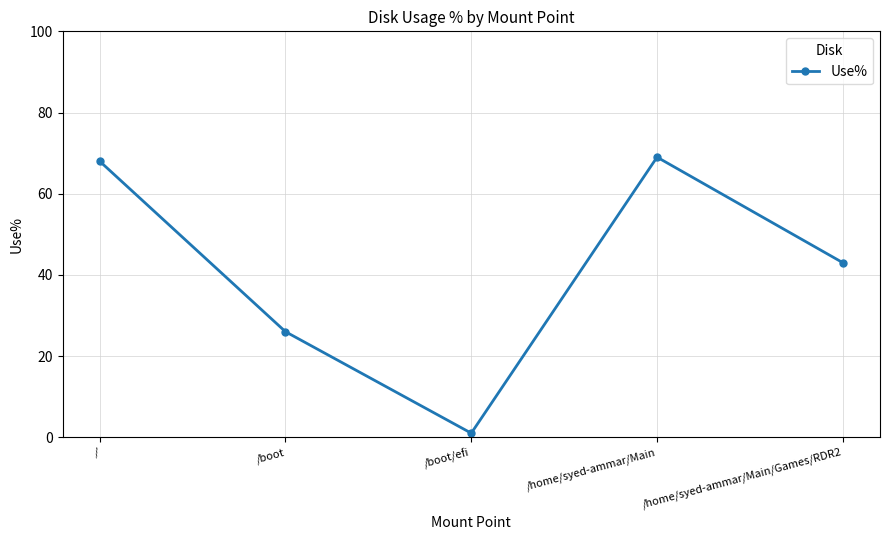

Does the chart have visible grid lines?

Yes